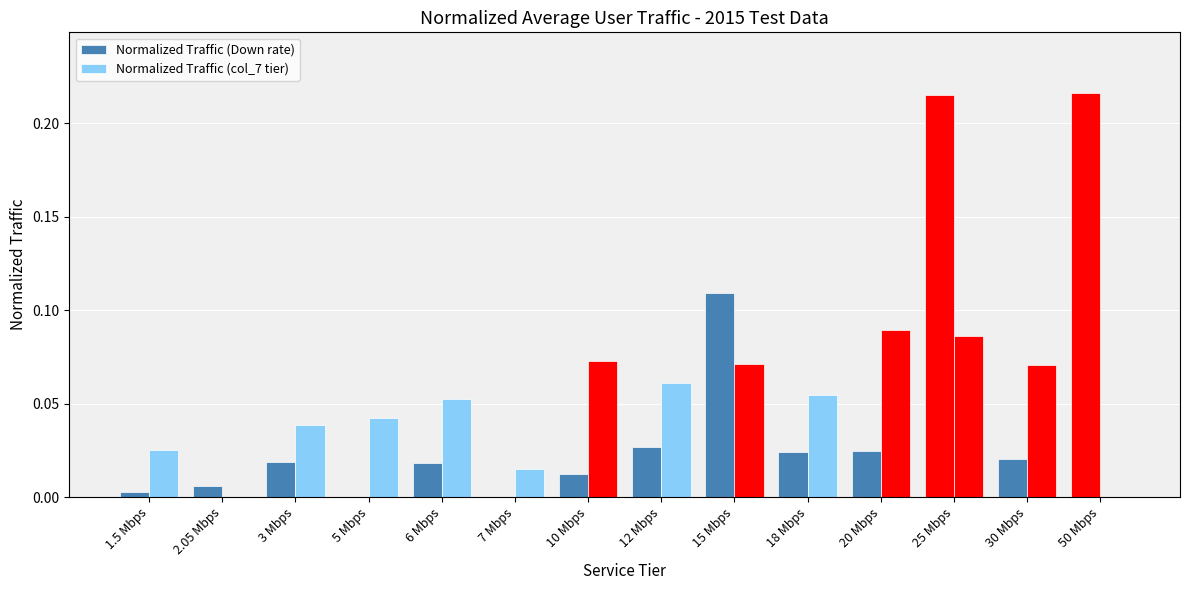

How many groups of bars are there?

14